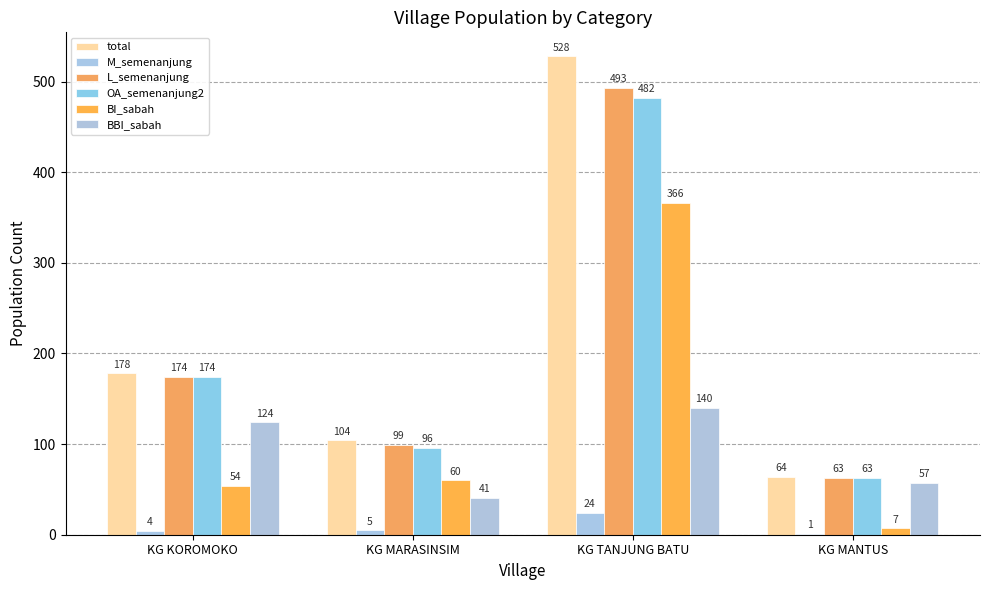

Count the number of categories in the chart.

4